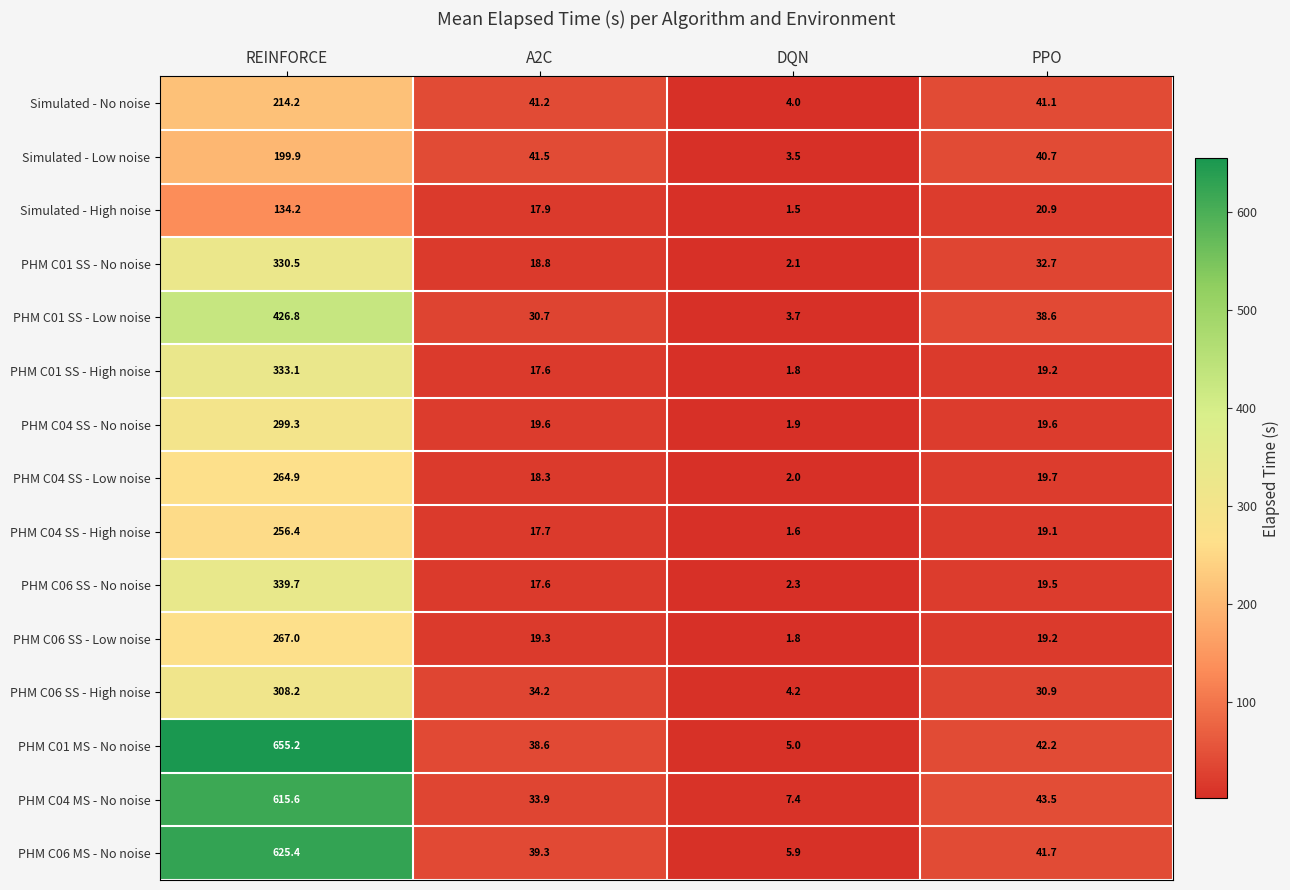

How many data points does each series have?

4